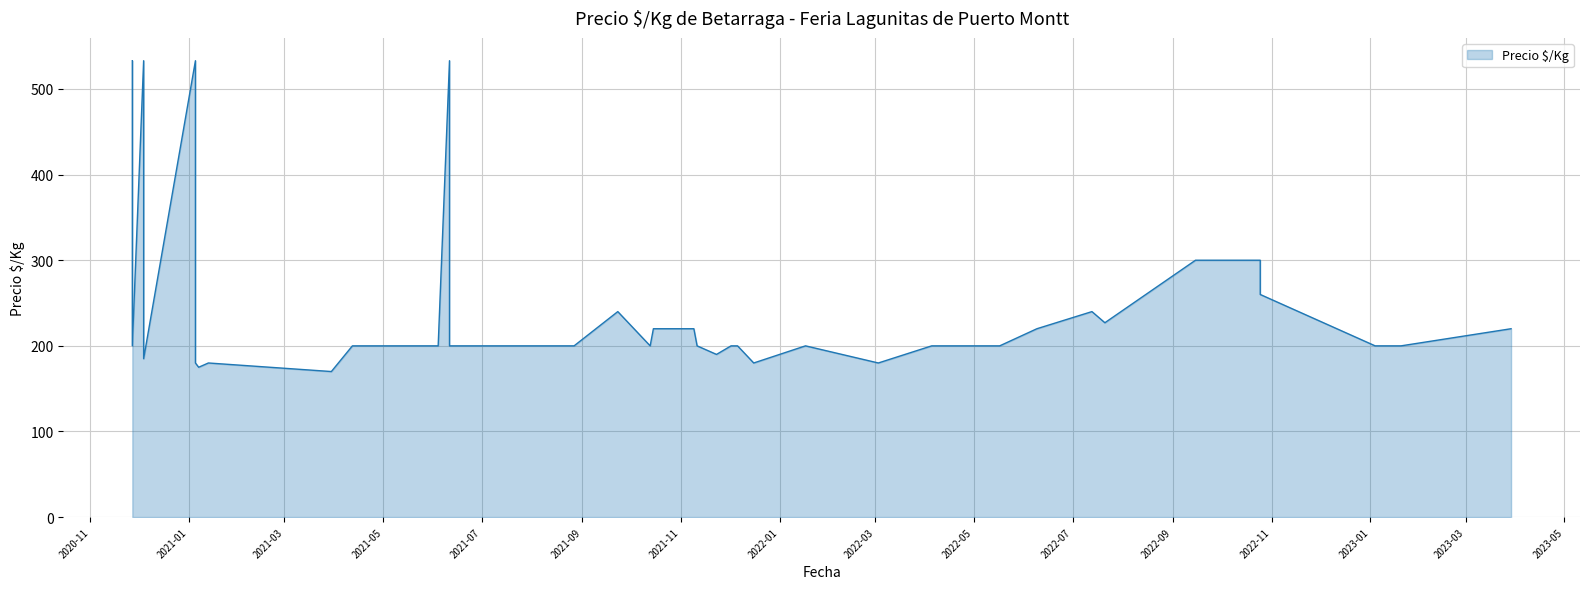

List the labels in order of value, largest first.

26, 28, 34, 37, 19, 25, 20, 5, 24, 33, 1, 8, 10, 13, 23, 0, 2, 4, 6, 9, 11, 12, 14, 16, 18, 21, 22, 27, 30, 32, 35, 36, 31, 38, 3, 17, 29, 39, 7, 15